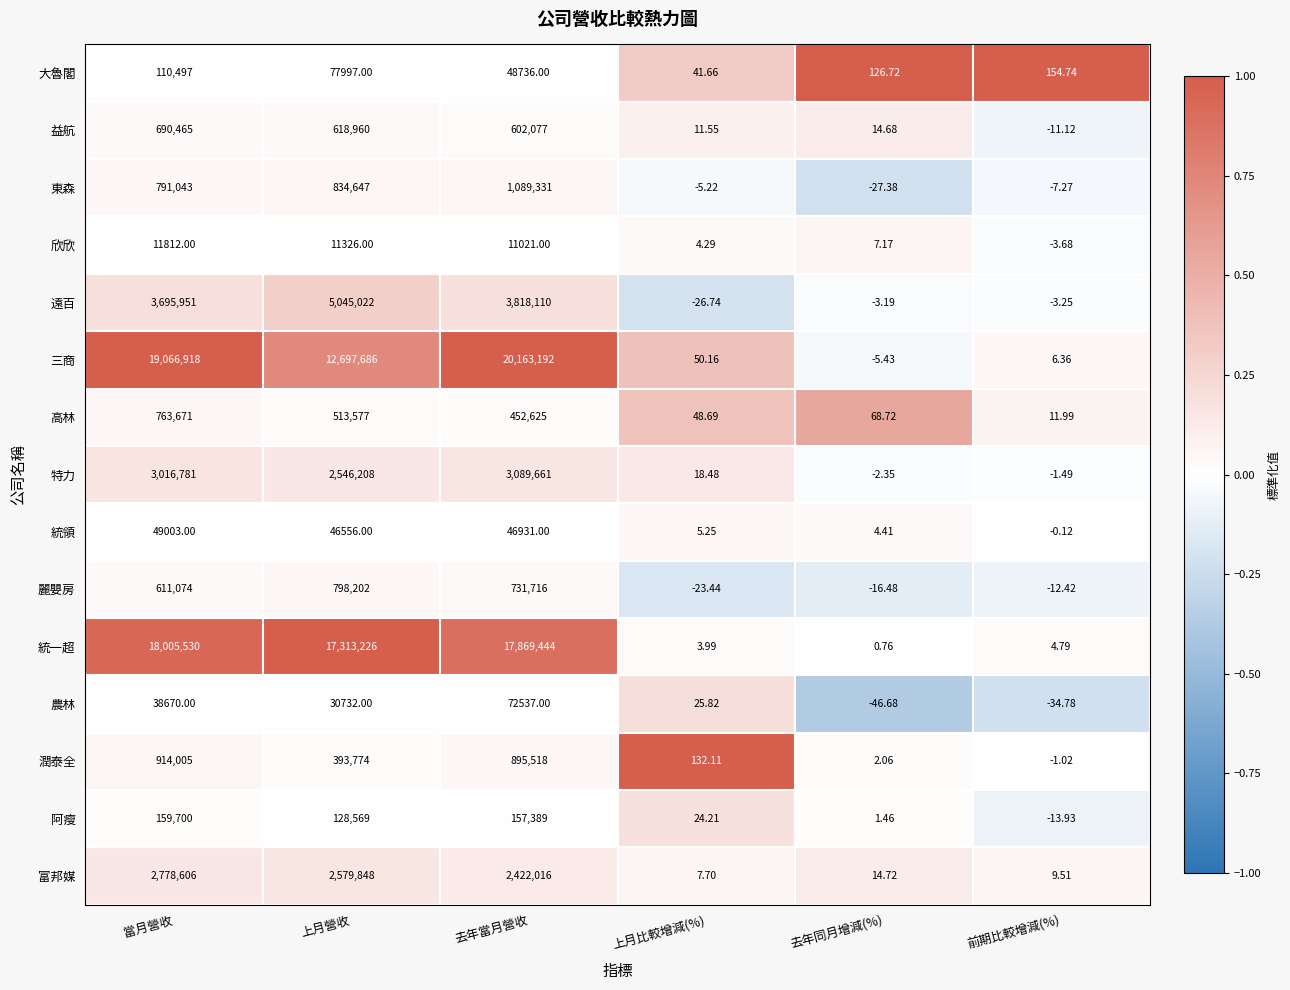

How many values in 麗嬰房 are below zero?

3